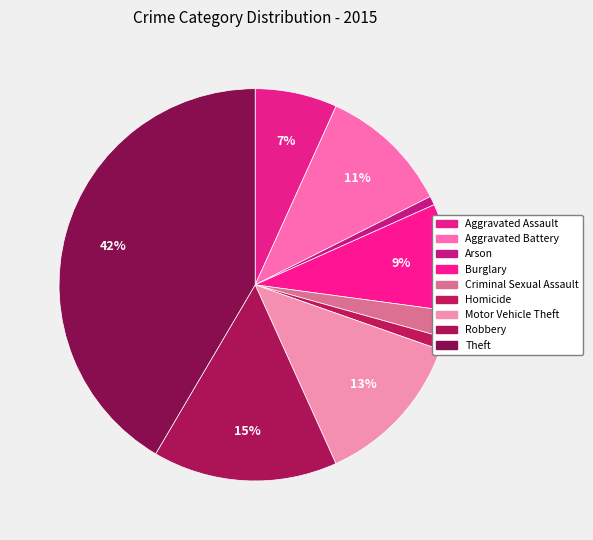

Approximately how many times larger is the value at Robbery compared to Motor Vehicle Theft?

1.2